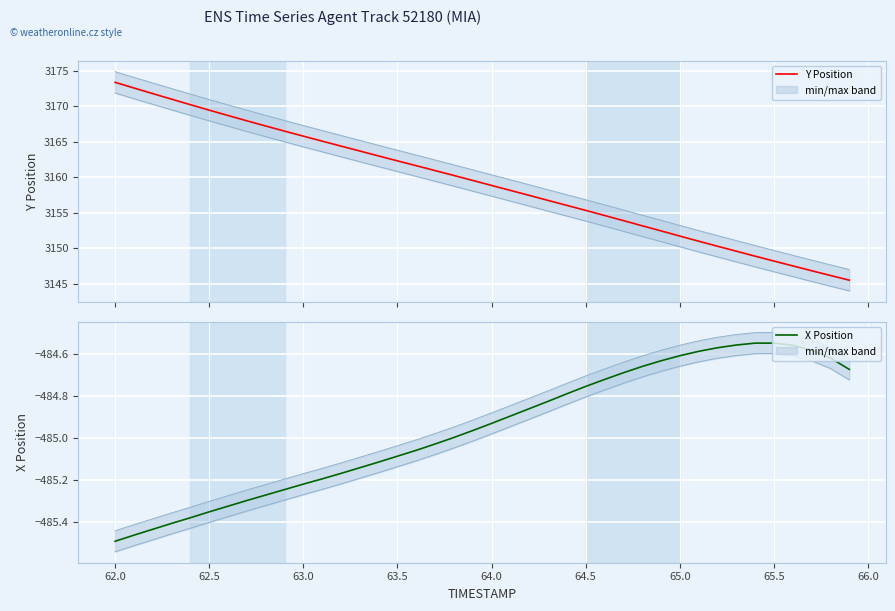

Which series has the largest range (max minus min)?

Y Position